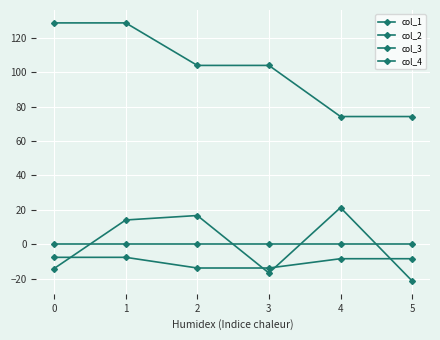

Where is the first local minimum for col_2?

3